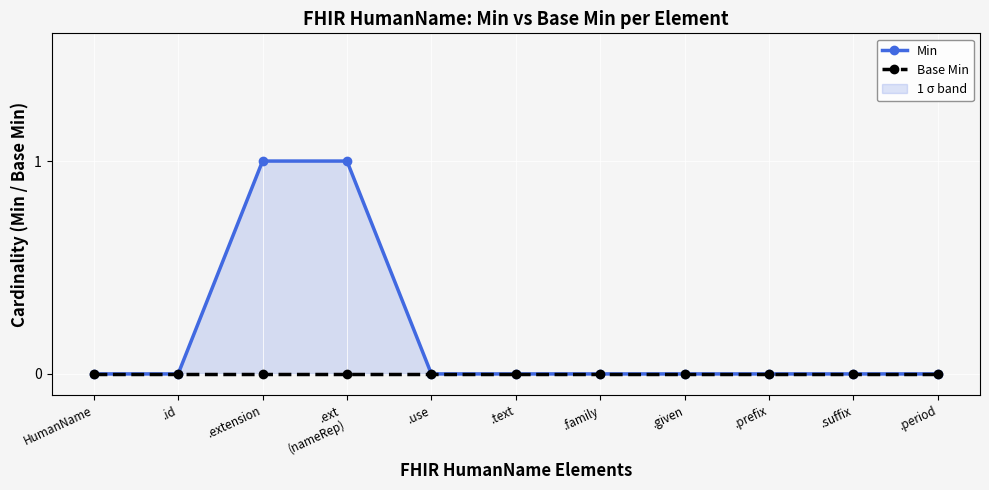

Does the chart display data point markers on the line(s)?

Yes